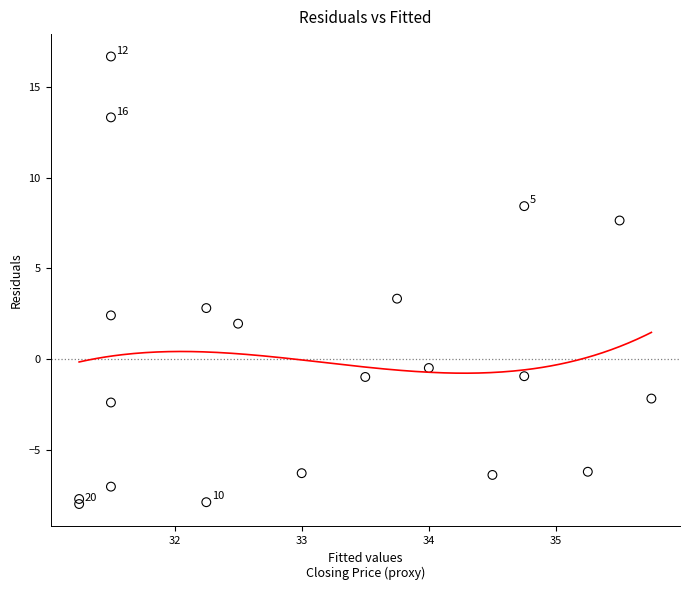

What is the range of Y values (max minus min)?

24.7